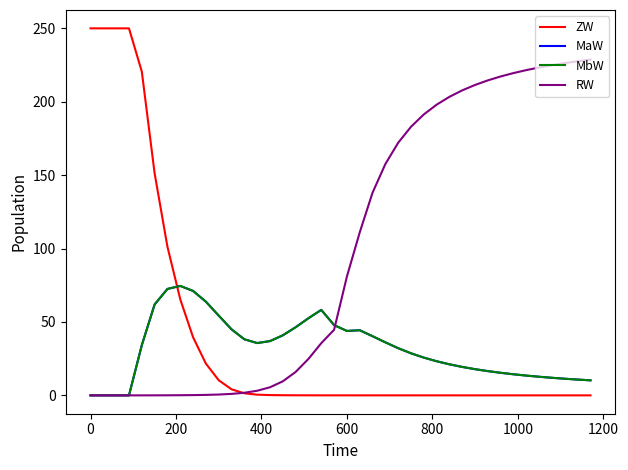

Which series has the largest total across all categories?

RW